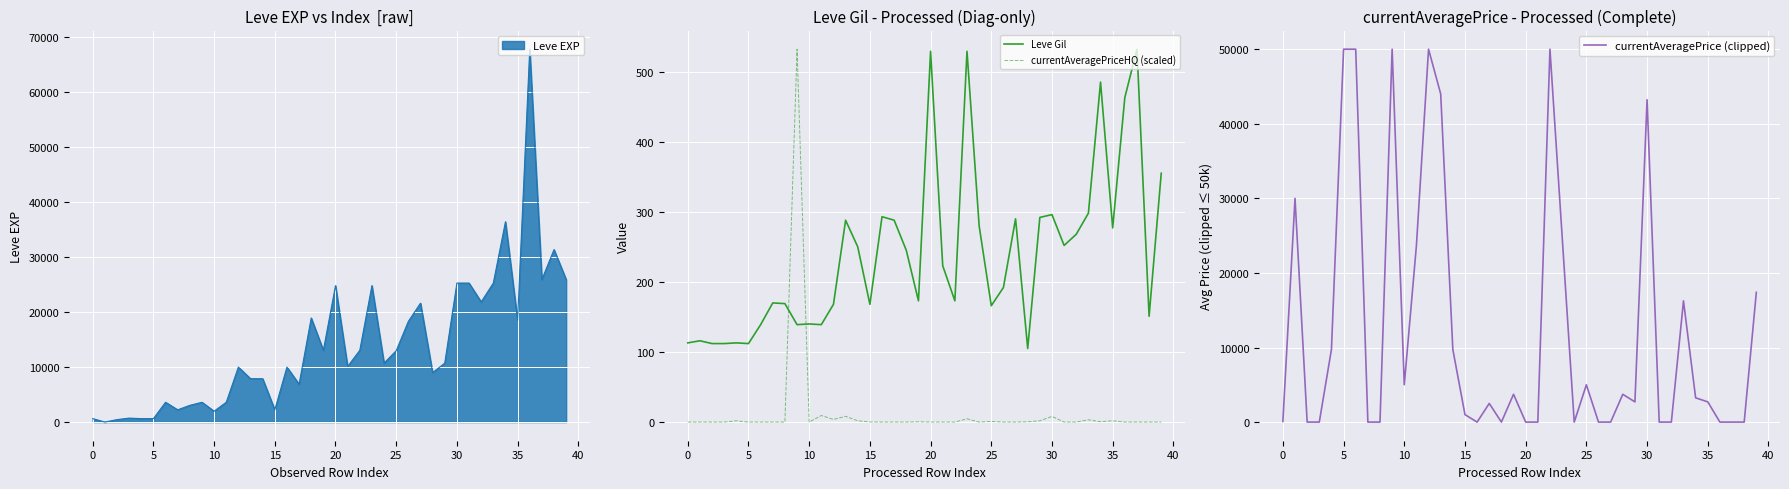

How many intersections are there between currentAveragePrice (clipped) and Leve Gil?

19